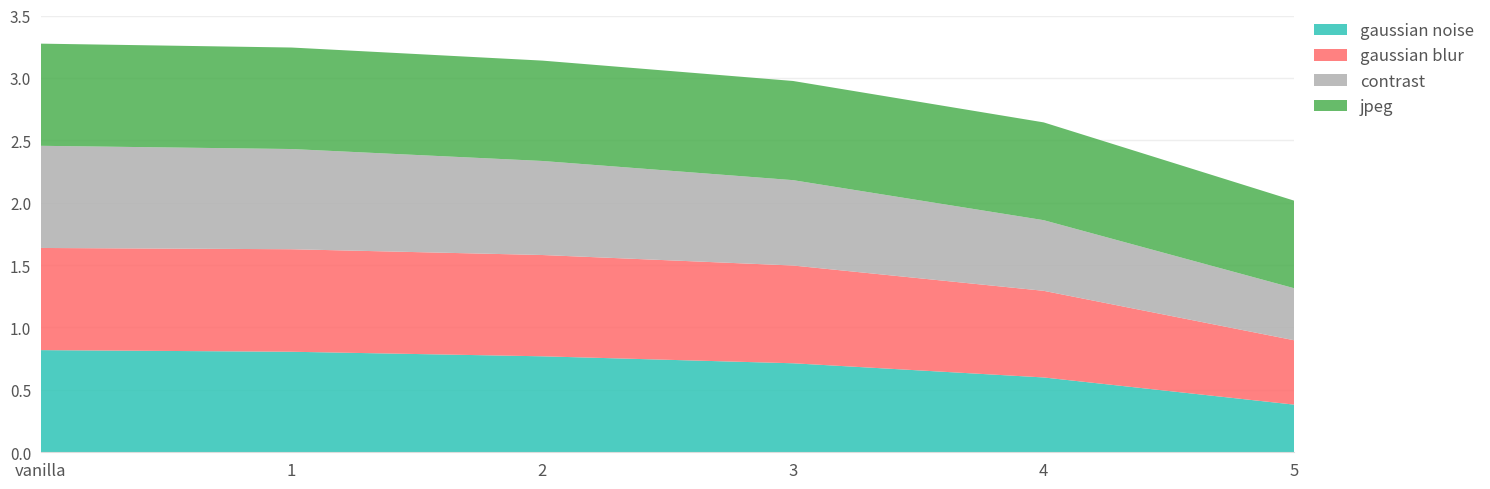

Reading left to right, transcribe all the data shown in this chart.

gaussian noise: vanilla=0.8	1=0.8	2=0.8	3=0.7	4=0.6	5=0.4
gaussian blur: vanilla=0.8	1=0.8	2=0.8	3=0.8	4=0.7	5=0.5
contrast: vanilla=0.8	1=0.8	2=0.8	3=0.7	4=0.6	5=0.4
jpeg: vanilla=0.8	1=0.8	2=0.8	3=0.8	4=0.8	5=0.7